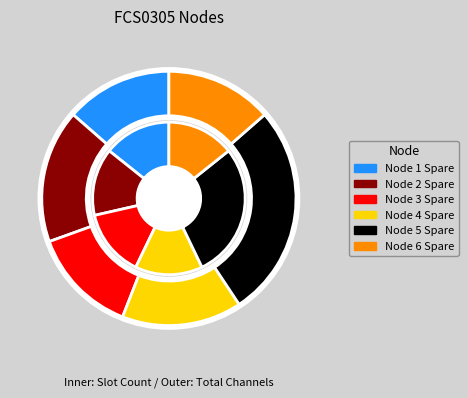

To the nearest percent, what is the average slice percentage?

17%